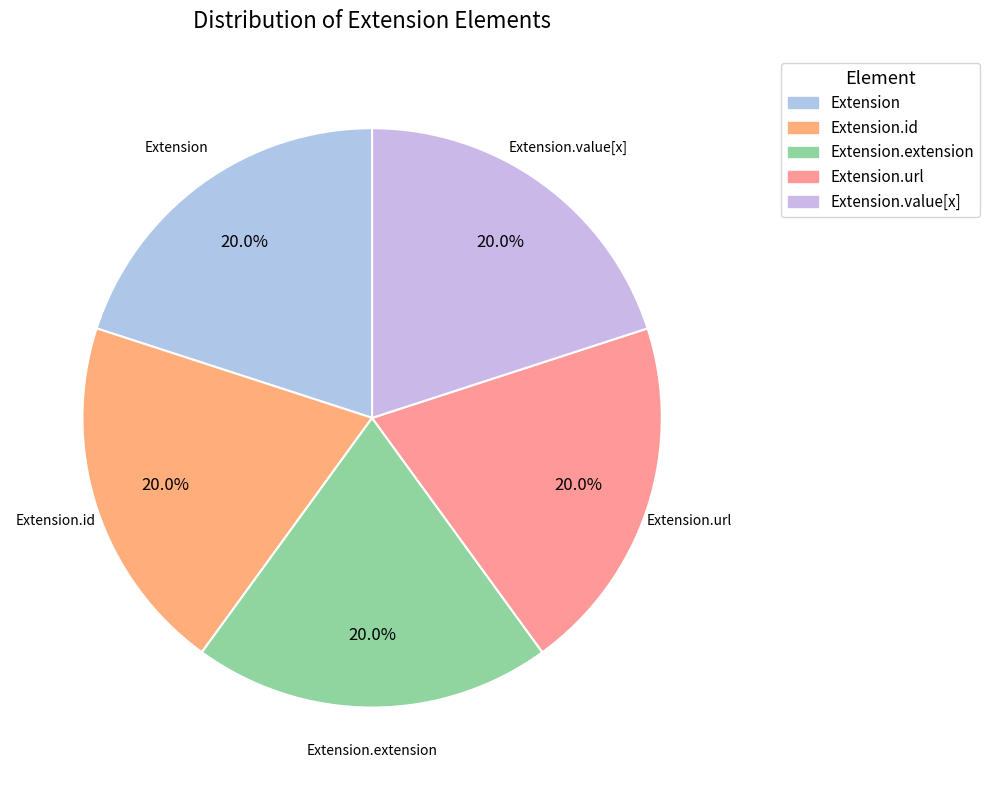

To the nearest percent, what is the difference between the largest and smallest slice percentages?

0%